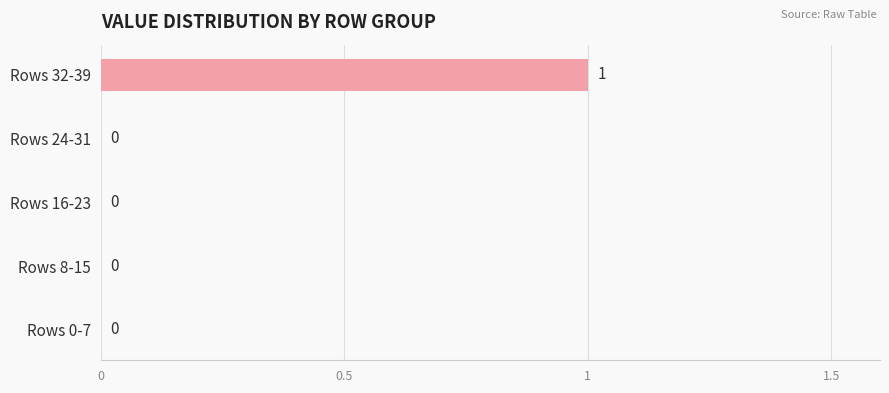

The value at Rows 8-15 is 0. True or false?

True